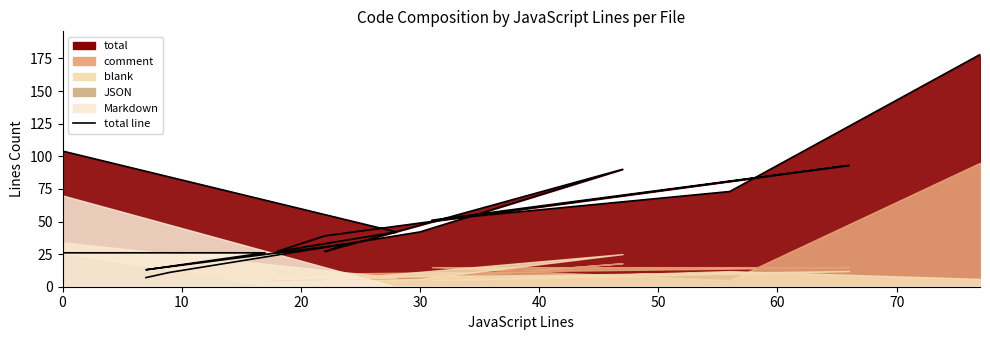

Which series has the largest range (max minus min)?

total